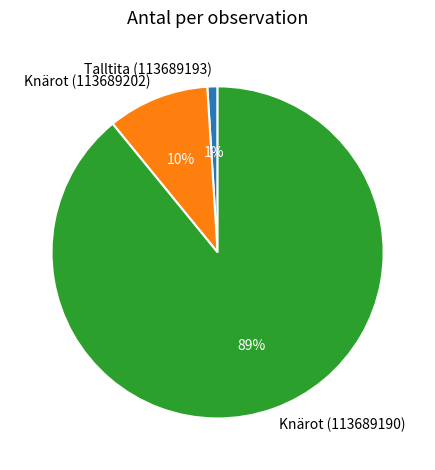

To the nearest percent, what is the difference between the Knärot (113689190) and Knärot (113689202) slice percentages?

79%